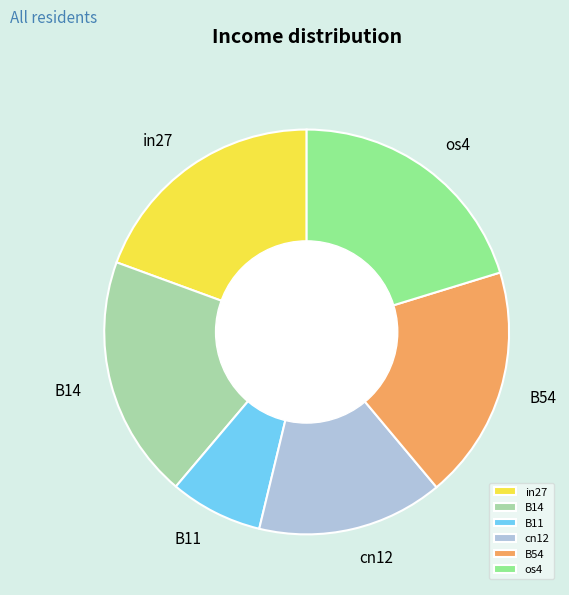

Which category has the smallest portion of the pie?

B11